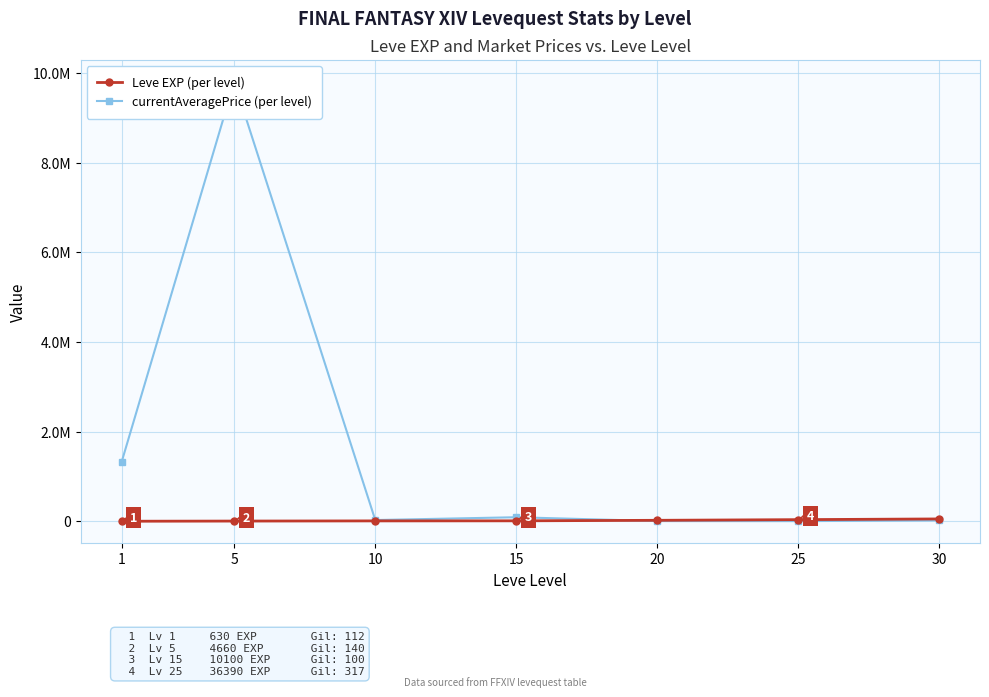

What is the difference between the maximum and second lowest values in the Leve EXP (per level) series?

47560